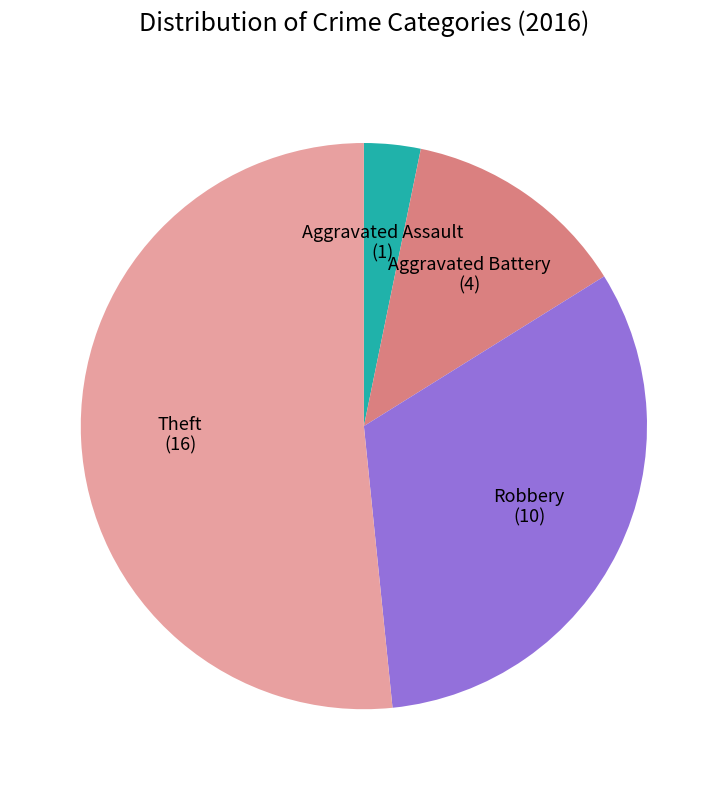

Does any single category account for the majority?

Yes